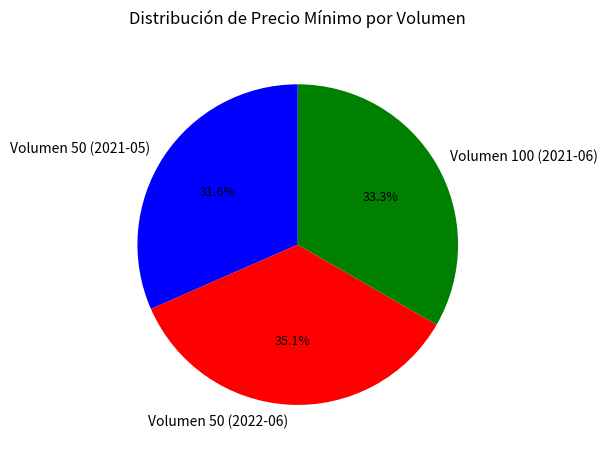

To the nearest percent, what is the average slice percentage?

33%